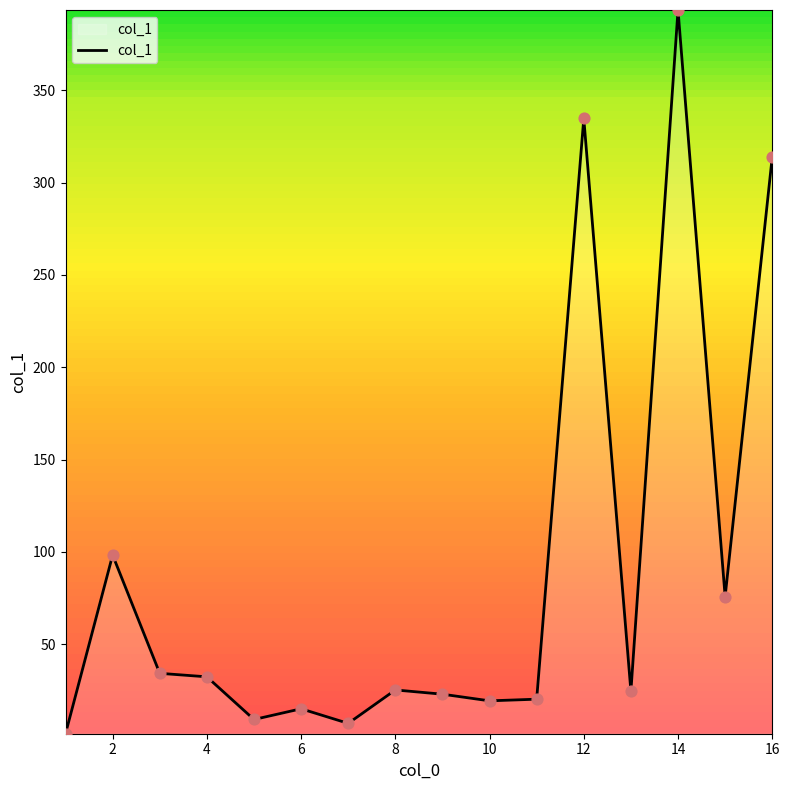

What is the difference between the maximum and minimum values?

391.8